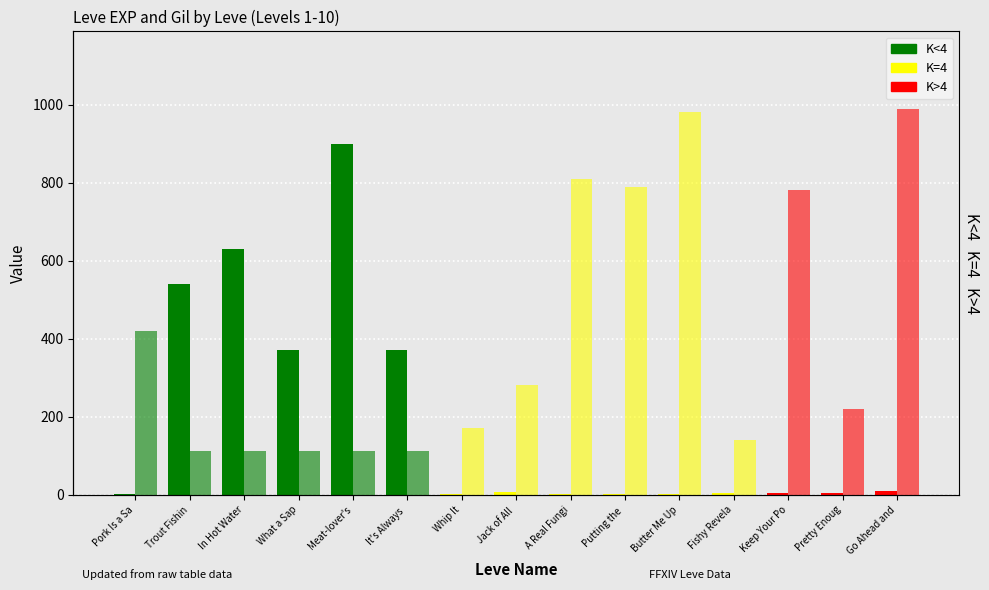

At which category is the sum across all series the highest?

Meat-lover's